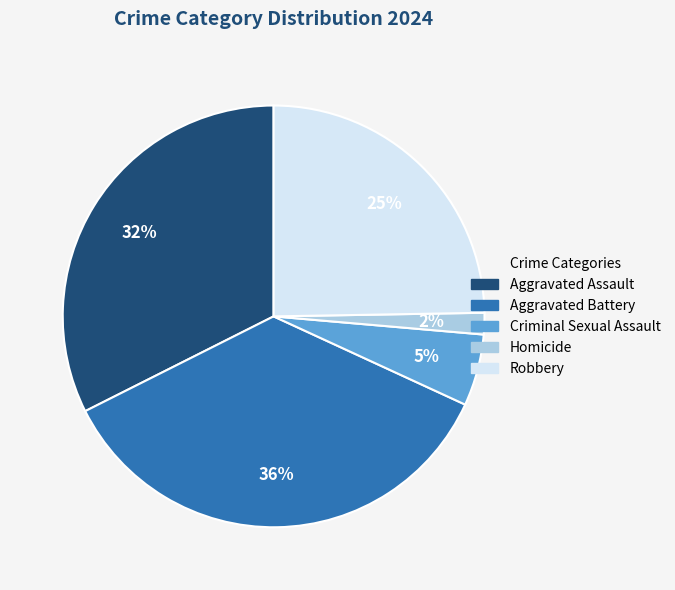

Is the sum of Criminal Sexual Assault and Aggravated Assault greater than half?

No